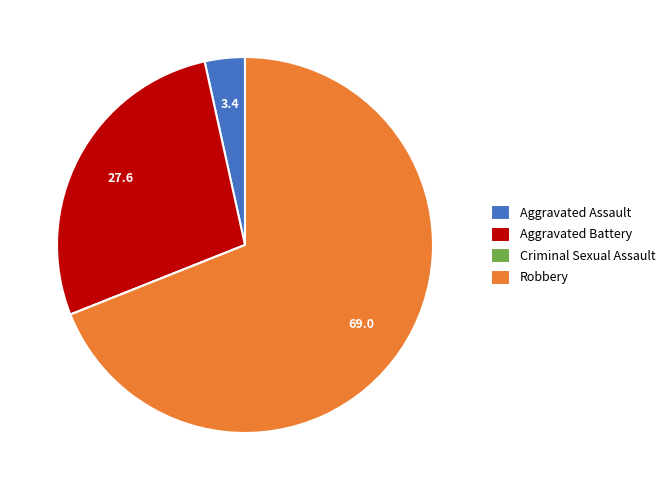

Is it true that Aggravated Assault is 3% of the pie?

True